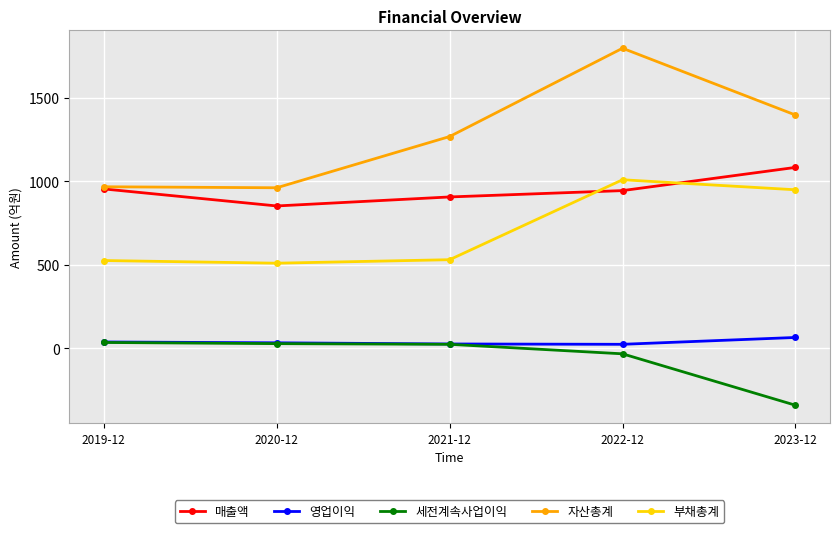

True or false: 부채총계 has more than 0 interior local peaks.

True